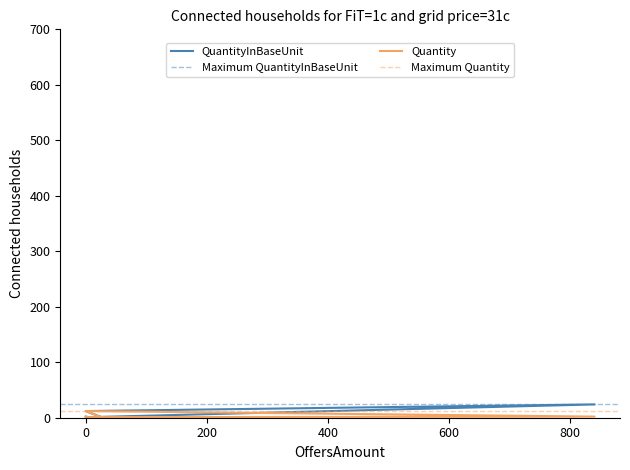

Reading left to right, list all the values displayed in this chart.

QuantityInBaseUnit: 26=1	0=12	840=24	5=1	0=2
Quantity: 26=1	0=12	840=2	5=1	0=2